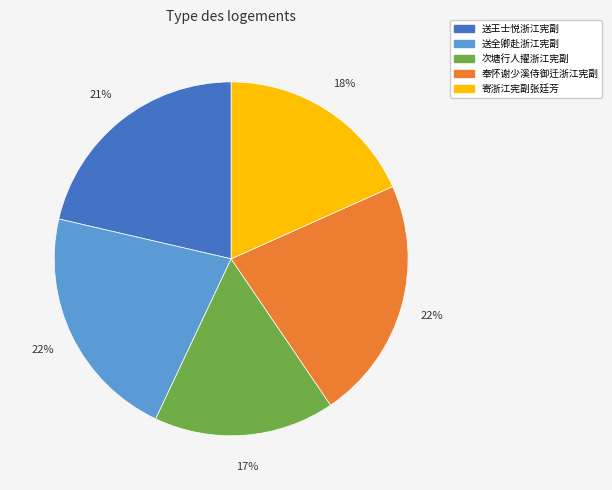

Do 送王士悦浙江宪副 and 寄浙江宪副张廷芳 together represent more than half of the pie?

No